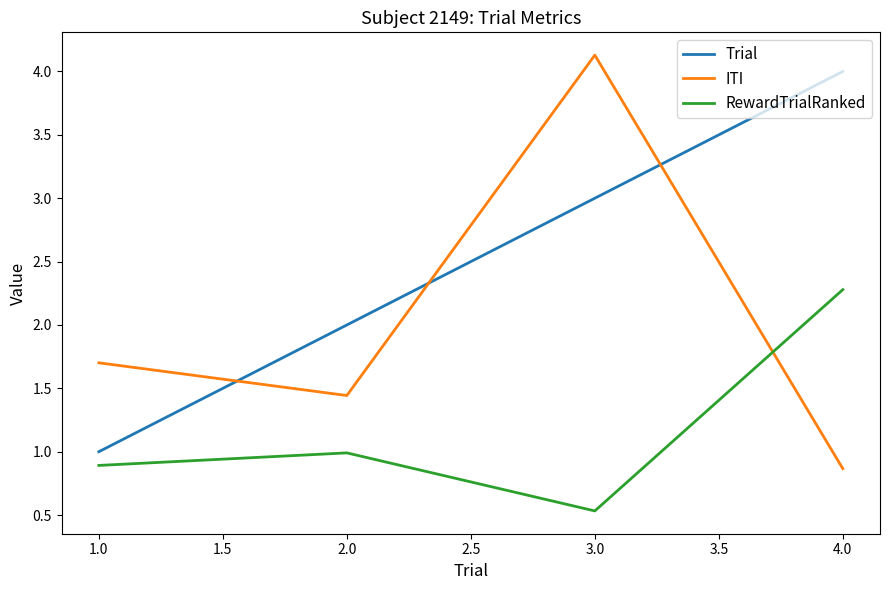

How many intersections are there between RewardTrialRanked and ITI?

1